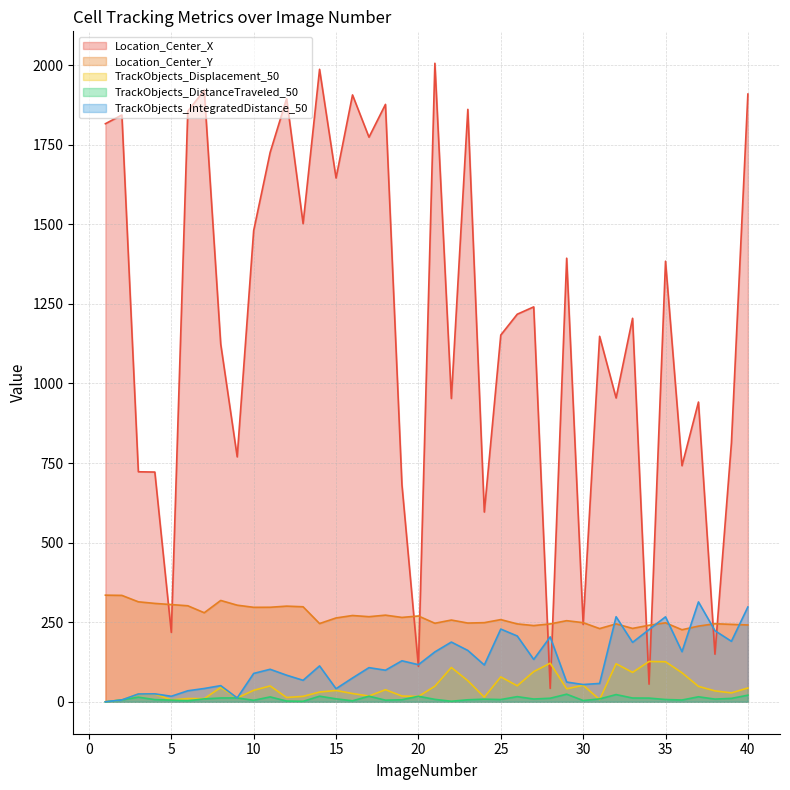

Which series has the largest total across all categories?

Location_Center_X